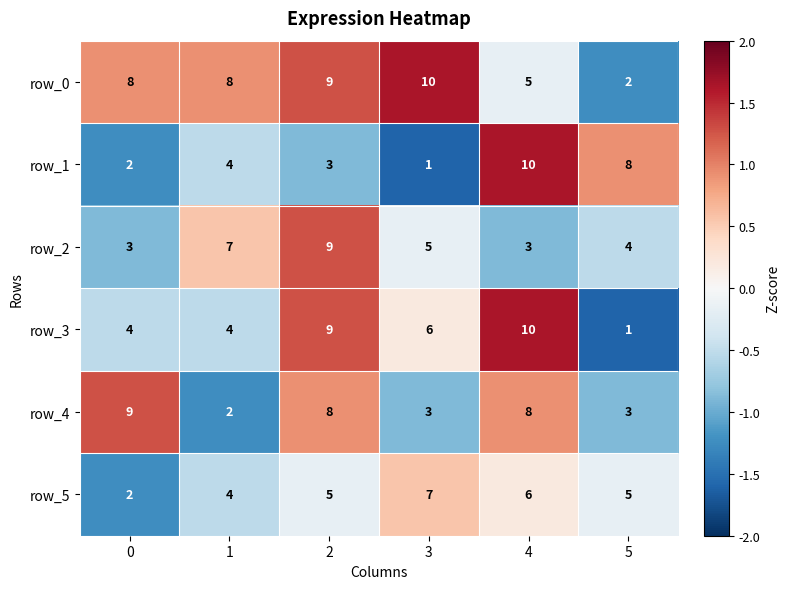

How many categories are shown in the chart?

6